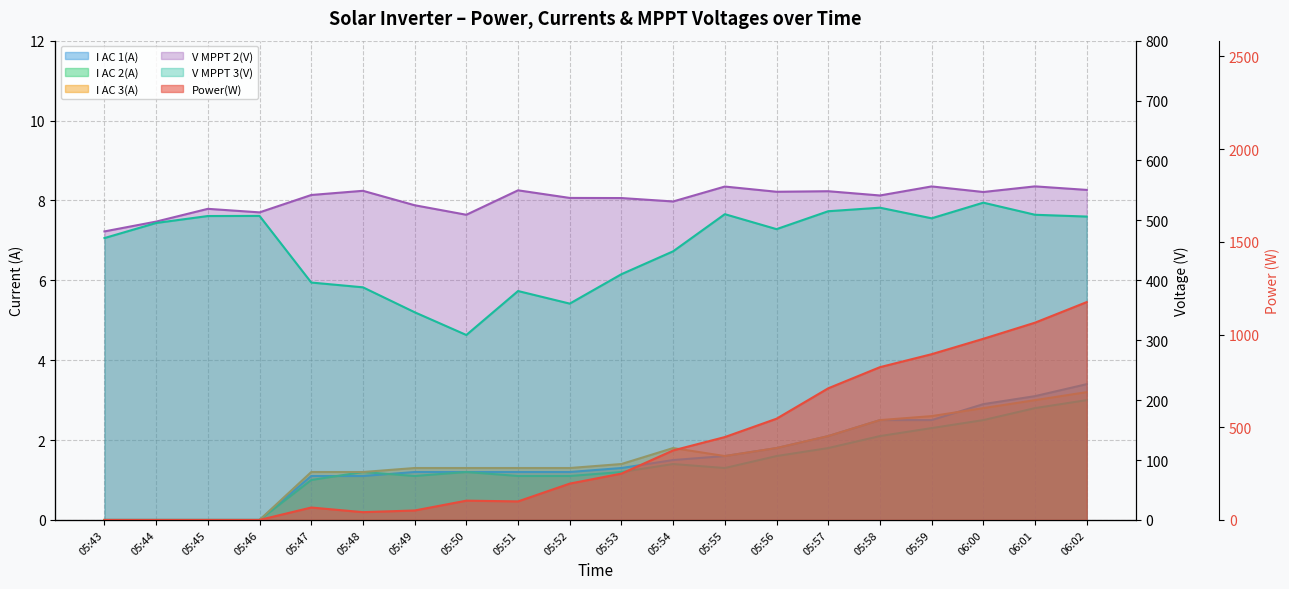

Reading right to left, list all the values displayed in this chart.

Power(W): 06:02=1175.0	06:01=1064.0	06:00=977.0	05:59=894.0	05:58=824.0	05:57=710.0	05:56=546.0	05:55=447.0	05:54=375.0	05:53=250.0	05:52=196.0	05:51=100.0	05:50=104.0	05:49=51.0	05:48=42.0	05:47=67.0	05:46=0.0	05:45=0.0	05:44=0.0	05:43=0.0
I AC 1(A): 06:02=3.4	06:01=3.1	06:00=2.9	05:59=2.5	05:58=2.5	05:57=2.1	05:56=1.8	05:55=1.6	05:54=1.5	05:53=1.3	05:52=1.2	05:51=1.2	05:50=1.2	05:49=1.2	05:48=1.1	05:47=1.1	05:46=0.0	05:45=0.0	05:44=0.0	05:43=0.0
I AC 2(A): 06:02=3.0	06:01=2.8	06:00=2.5	05:59=2.3	05:58=2.1	05:57=1.8	05:56=1.6	05:55=1.3	05:54=1.4	05:53=1.2	05:52=1.1	05:51=1.1	05:50=1.2	05:49=1.1	05:48=1.2	05:47=1.0	05:46=0.0	05:45=0.0	05:44=0.0	05:43=0.0
I AC 3(A): 06:02=3.2	06:01=3.0	06:00=2.8	05:59=2.6	05:58=2.5	05:57=2.1	05:56=1.8	05:55=1.6	05:54=1.8	05:53=1.4	05:52=1.3	05:51=1.3	05:50=1.3	05:49=1.3	05:48=1.2	05:47=1.2	05:46=0.0	05:45=0.0	05:44=0.0	05:43=0.0
V MPPT 2(V): 06:02=550.9	06:01=556.8	06:00=547.4	05:59=556.7	05:58=541.6	05:57=548.7	05:56=547.8	05:55=556.5	05:54=531.6	05:53=537.3	05:52=537.5	05:51=550.2	05:50=509.4	05:49=525.3	05:48=549.4	05:47=542.4	05:46=513.4	05:45=519.3	05:44=498.0	05:43=481.6
V MPPT 3(V): 06:02=506.4	06:01=509.4	06:00=529.6	05:59=503.5	05:58=521.2	05:57=515.3	05:56=485.4	05:55=510.4	05:54=448.4	05:53=410.2	05:52=361.1	05:51=382.1	05:50=308.7	05:49=346.7	05:48=388.3	05:47=396.3	05:46=507.5	05:45=507.3	05:44=495.7	05:43=470.5